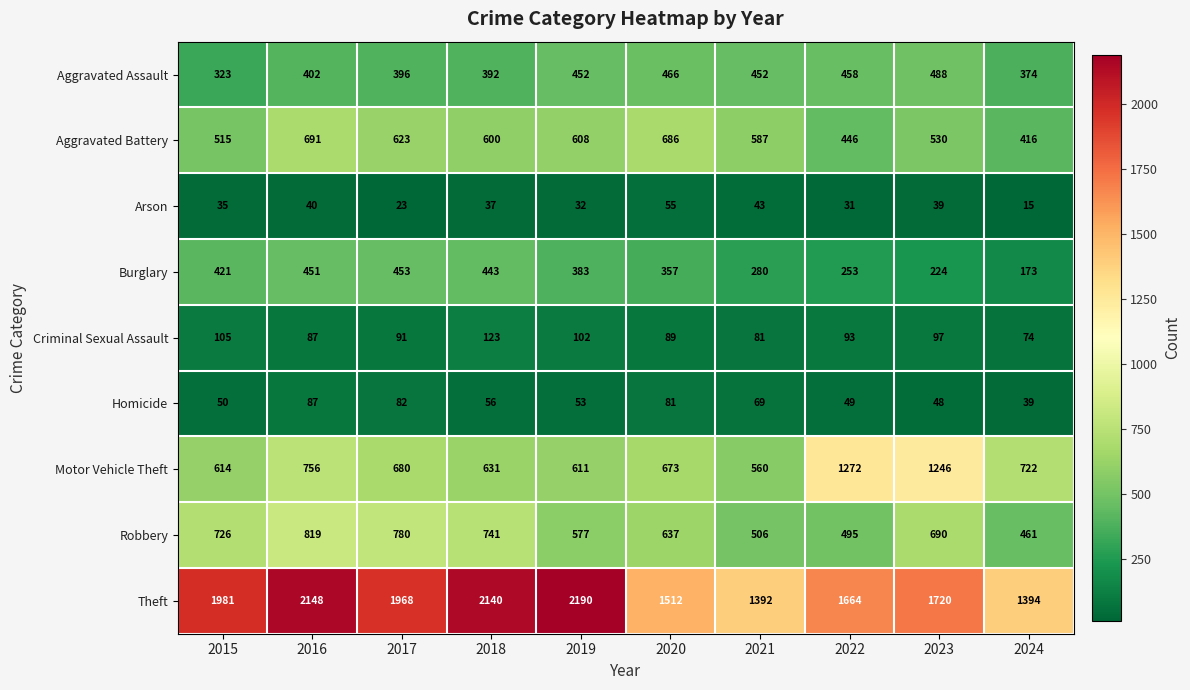

At which category is the sum across all series the highest?

2016